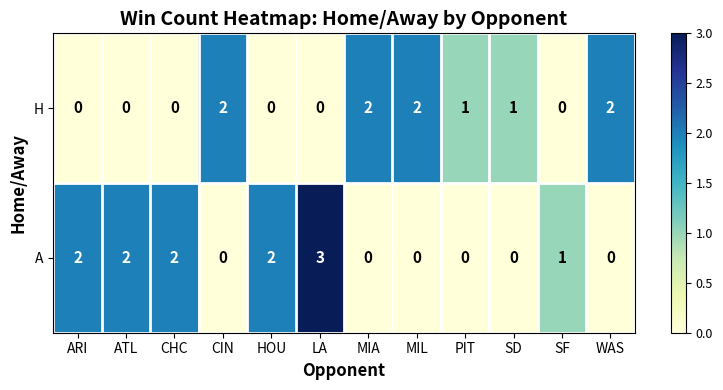

The value of H at ATL is 0. True or false?

True